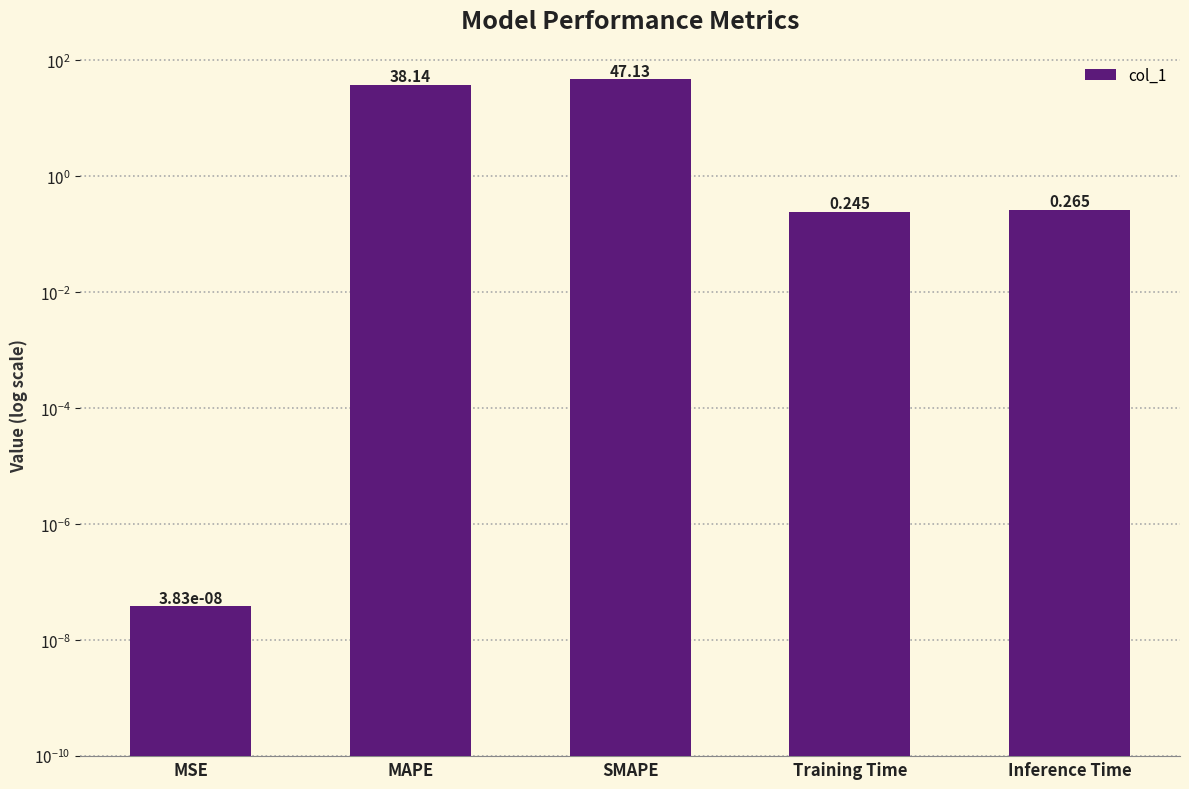

Are the bars grouped side by side (vs. stacked)?

No